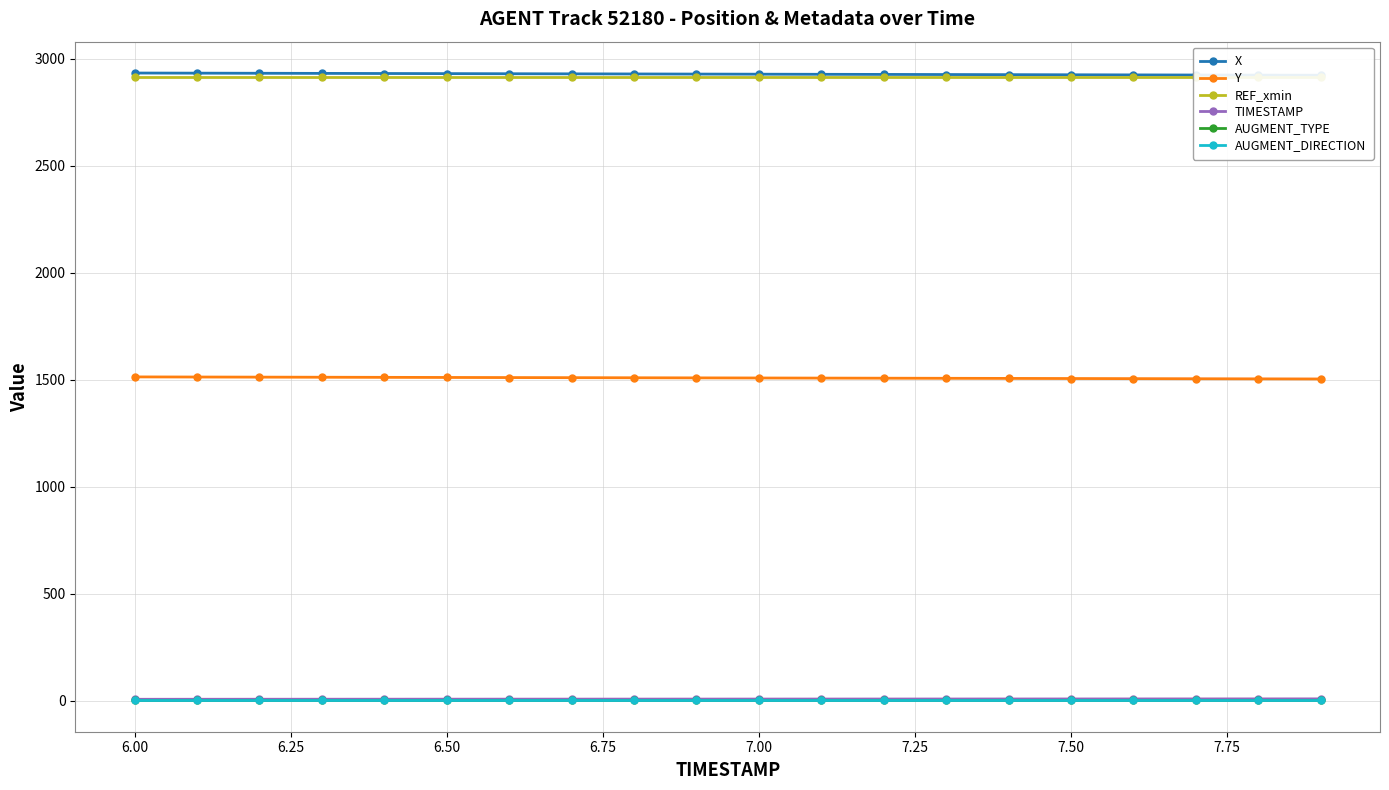

What is the maximum value for Y?

1513.2